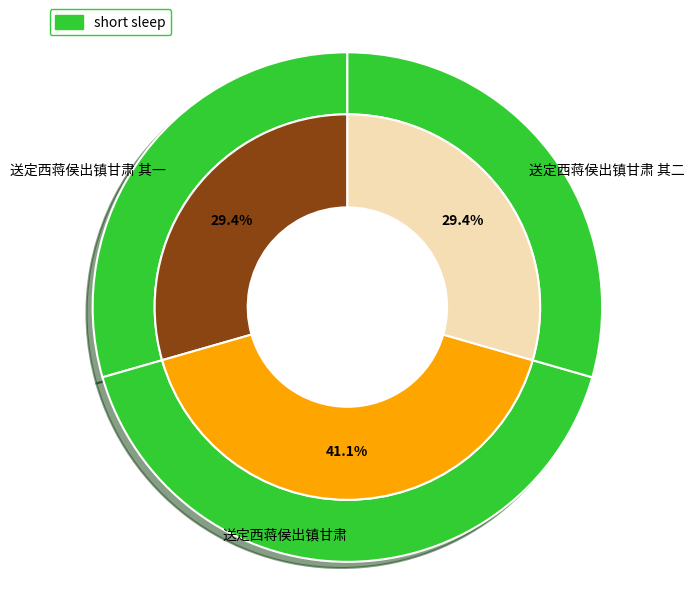

Combined, what portion of the pie is 送定西蒋侯出镇甘肃 其一 and 送定西蒋侯出镇甘肃?

70.6%